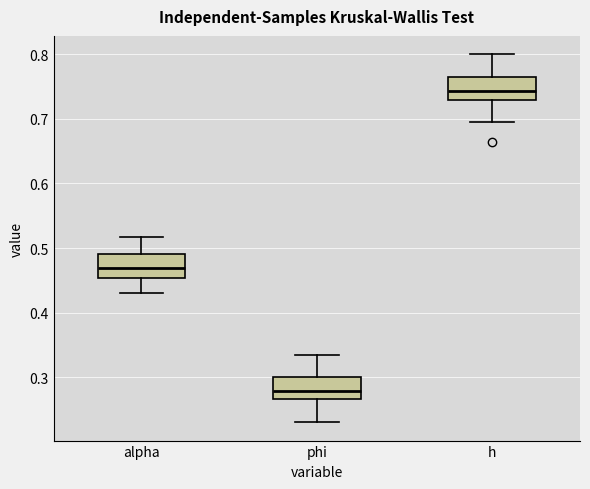

Where does the median line of the box for alpha sit on the y-axis? The values are not printed on the chart, so give them approximately, as read against the axis.

0.47